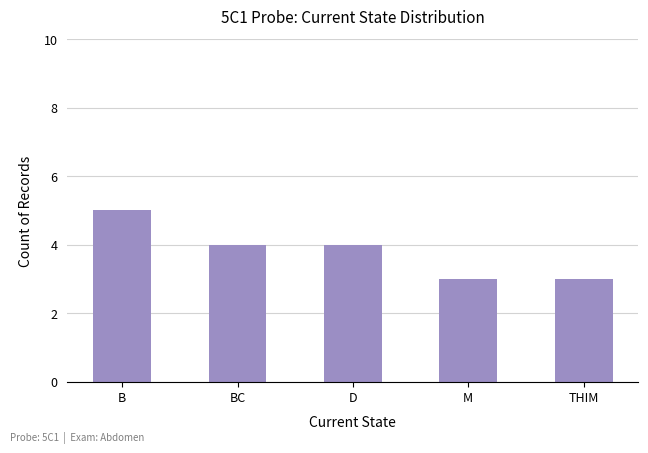

Count the number of data series in this chart.

1